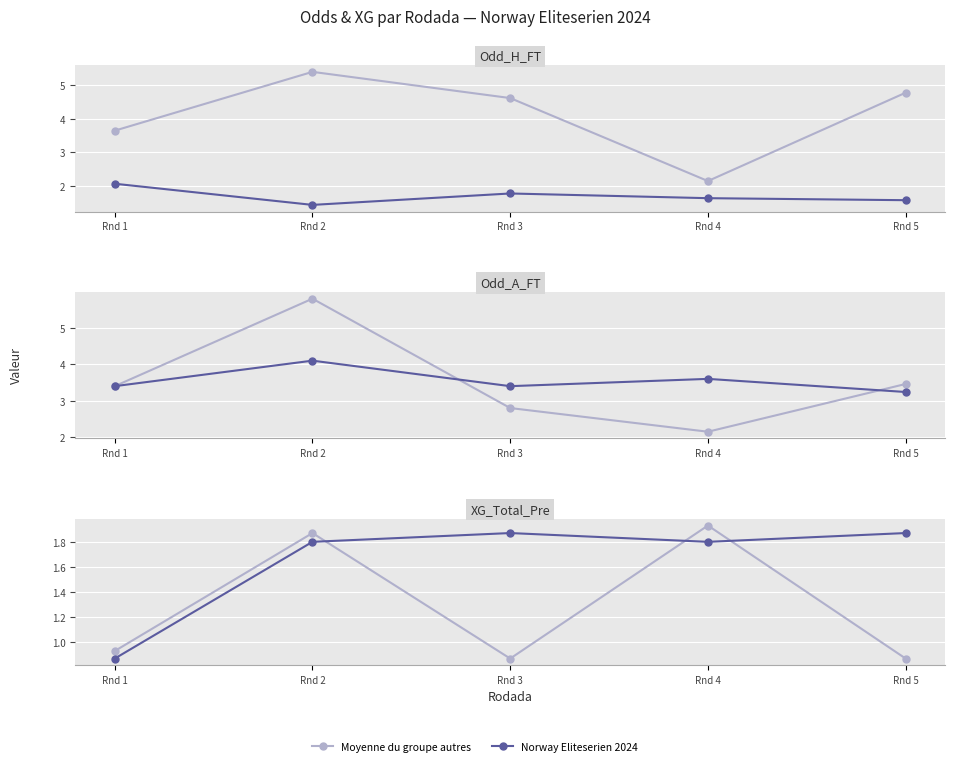

At which label is Norway Eliteserien 2024 closest to 1?

Rnd 1